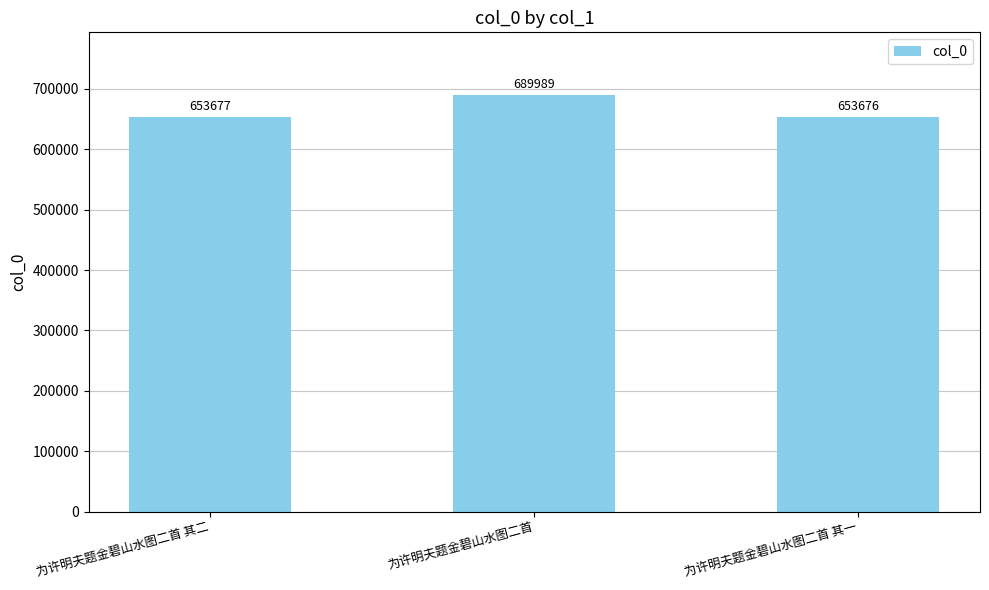

What is the difference between the second highest and minimum values?

1